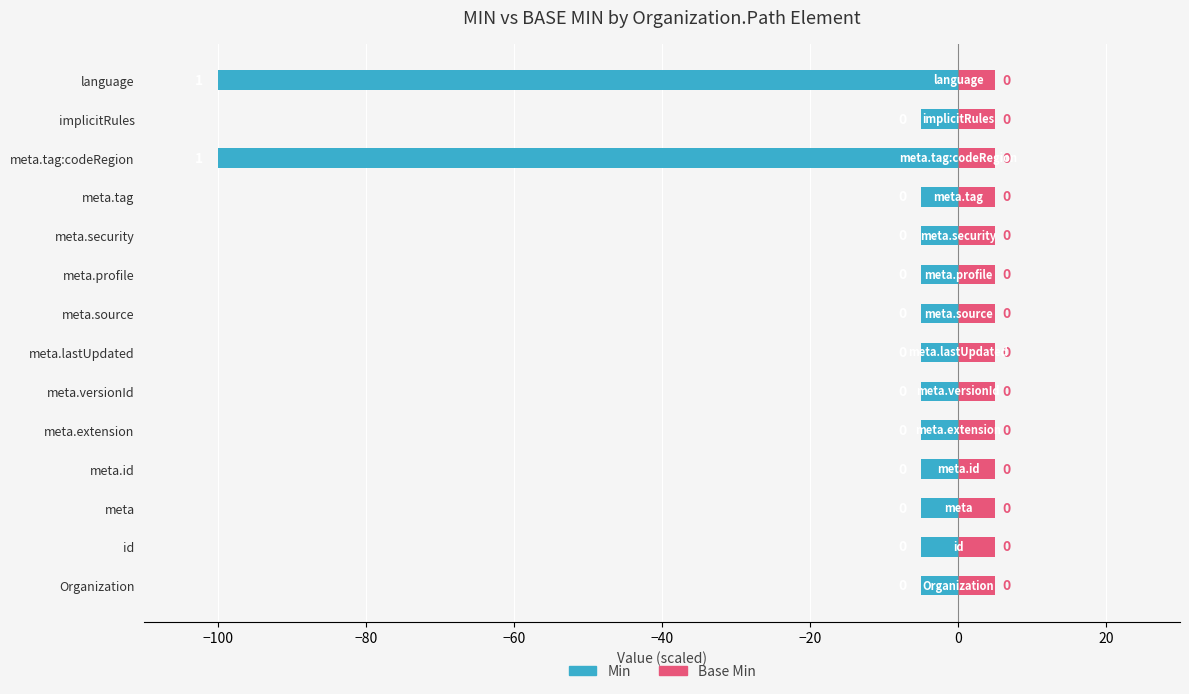

Rank the series by their maximum value, from lowest to highest.

Min, Base Min